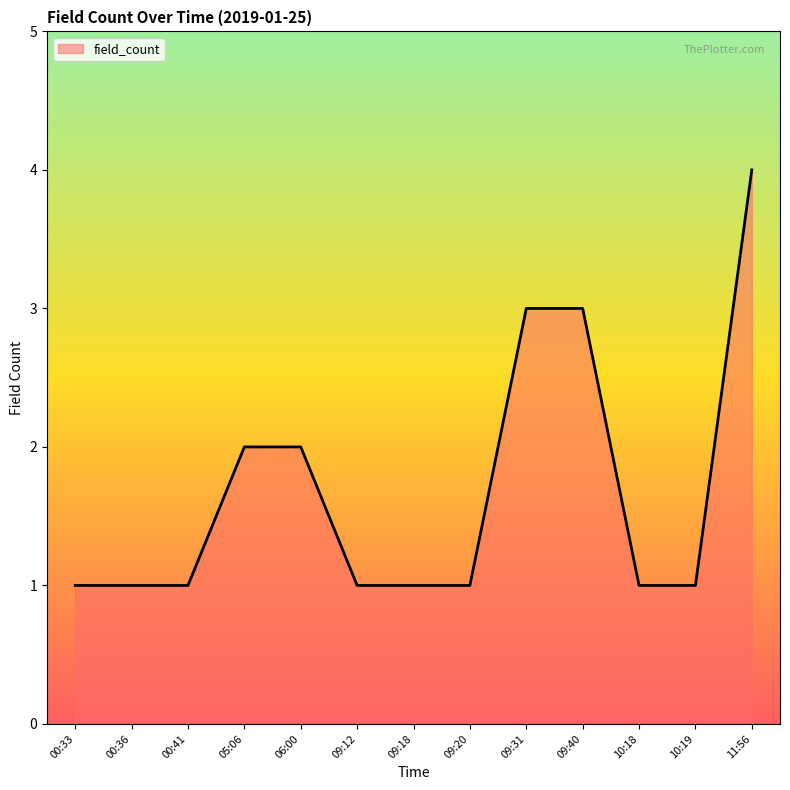

The chart shows a value of 2 at 10:19. True or false?

False